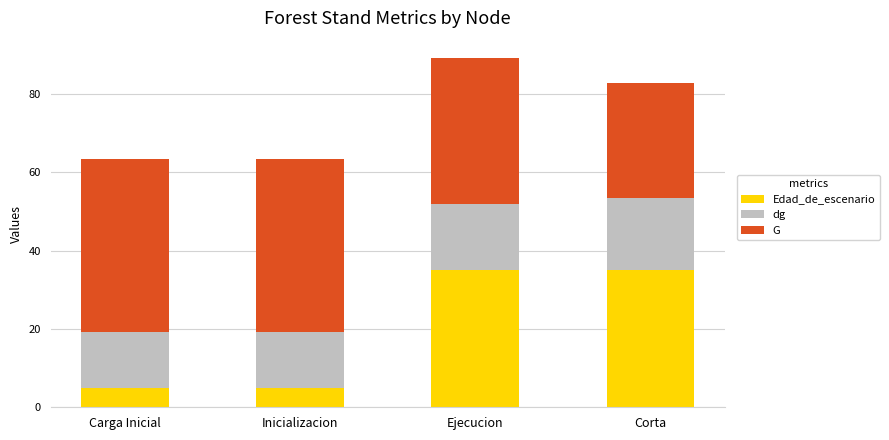

Read the Edad_de_escenario value at Carga Inicial.

5.0